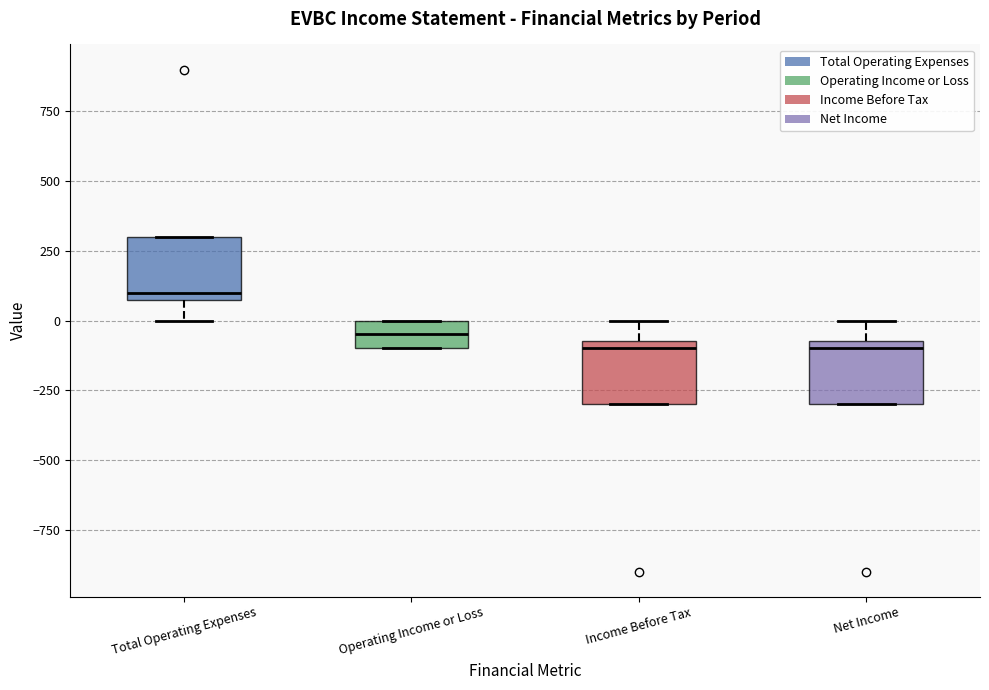

Where does the median line of the box for Operating Income or Loss sit on the y-axis? The values are not printed on the chart, so give them approximately, as read against the axis.

-50